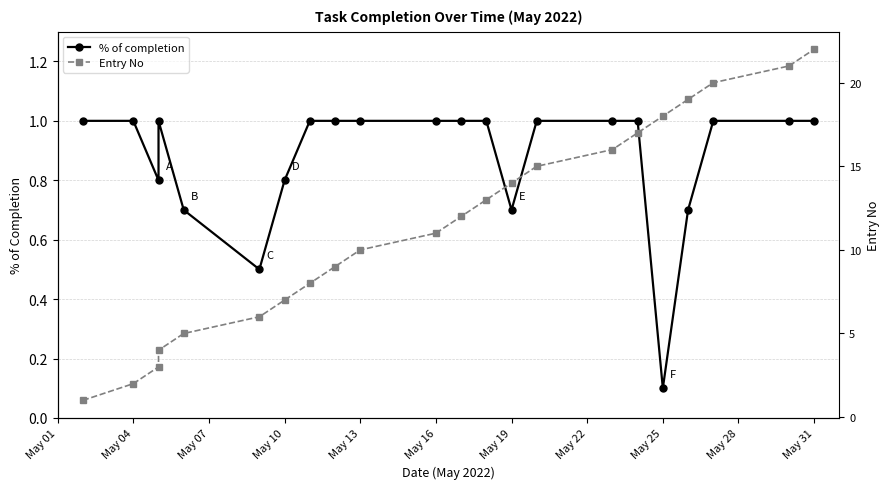

What is the average value of the Entry No series?

11.5